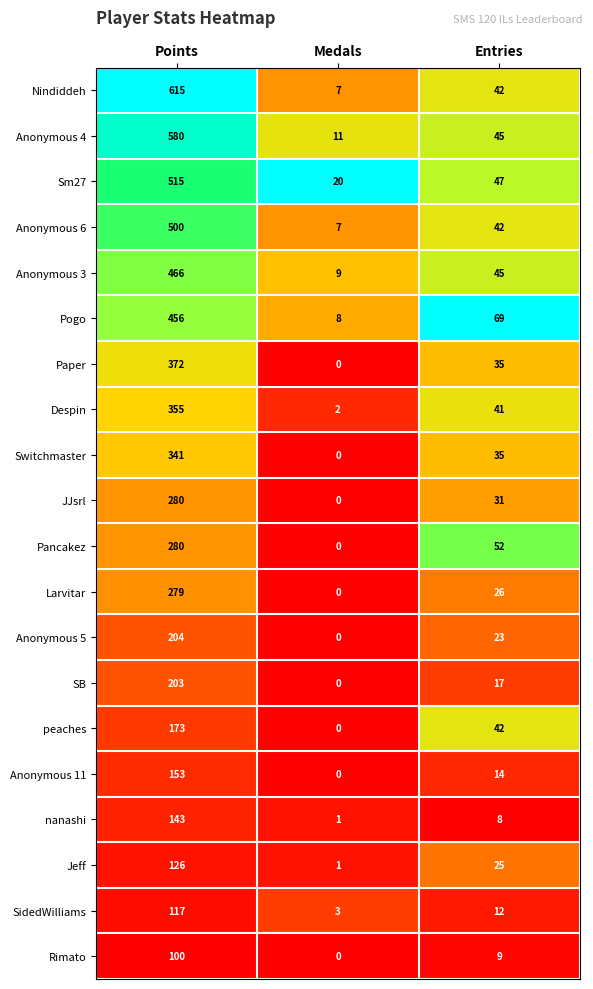

What is the approximate value of Anonymous 3 at Points, to the nearest 5?

465